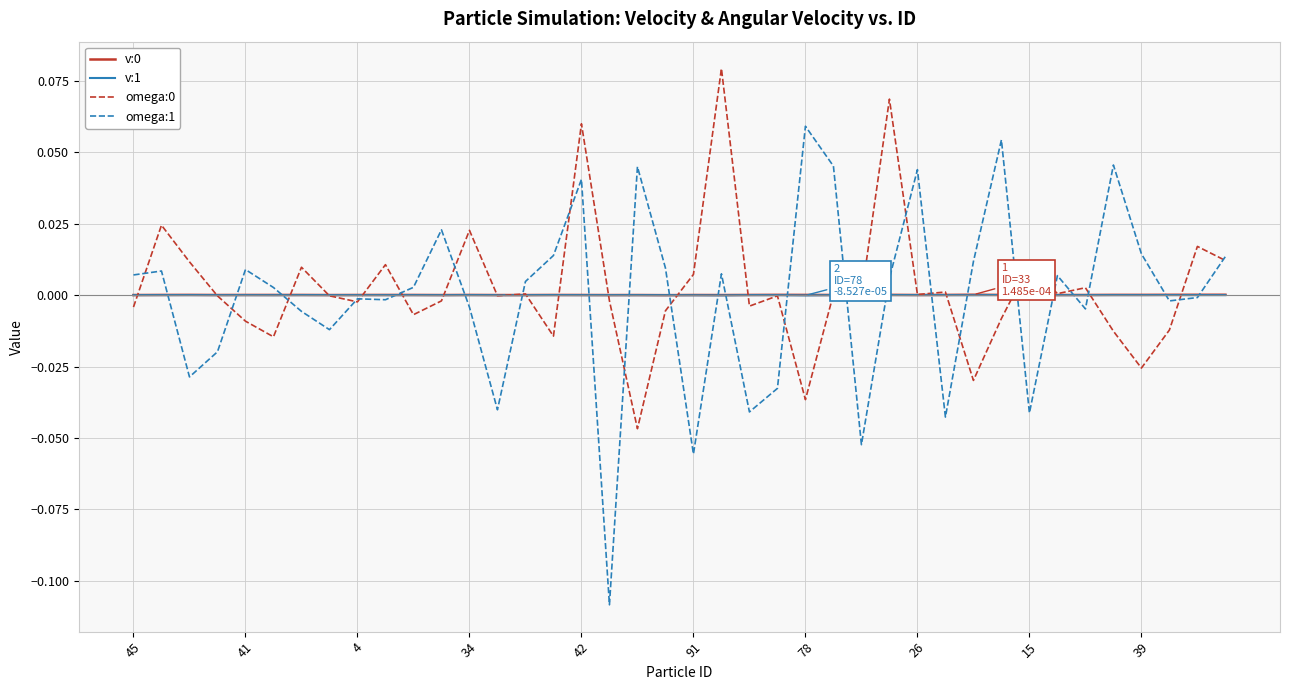

Reading left to right, extract all data points from this chart.

v:0: 0.0	0.0	0.0	0.0	0.0	0.0	0.0	0.0	0.0	0.0	0.0	0.0	0.0	0.0	0.0	0.0	0.0	0.0	0.0	0.0	0.0	0.0	0.0	0.0	0.0	0.0	0.0	0.0	0.0	0.0	0.0	0.0	0.0	0.0	0.0	0.0	0.0	0.0	0.0	0.0
v:1: 0.0	0.0	0.0	-0.0	0.0	-0.0	0.0	0.0	-0.0	-0.0	0.0	-0.0	0.0	-0.0	0.0	0.0	-0.0	-0.0	-0.0	-0.0	-0.0	-0.0	0.0	-0.0	-0.0	0.0	-0.0	0.0	0.0	0.0	-0.0	0.0	0.0	-0.0	0.0	0.0	0.0	0.0	0.0	0.0
omega:0: -0.0	0.0	0.0	-0.0	-0.0	-0.0	0.0	-0.0	-0.0	0.0	-0.0	-0.0	0.0	-0.0	0.0	-0.0	0.1	-0.0	-0.0	-0.0	0.0	0.1	-0.0	-0.0	-0.0	0.0	-0.0	0.1	0.0	0.0	-0.0	-0.0	0.0	0.0	0.0	-0.0	-0.0	-0.0	0.0	0.0
omega:1: 0.0	0.0	-0.0	-0.0	0.0	0.0	-0.0	-0.0	-0.0	-0.0	0.0	0.0	-0.0	-0.0	0.0	0.0	0.0	-0.1	0.0	0.0	-0.1	0.0	-0.0	-0.0	0.1	0.0	-0.1	0.0	0.0	-0.0	0.0	0.1	-0.0	0.0	-0.0	0.0	0.0	-0.0	-0.0	0.0